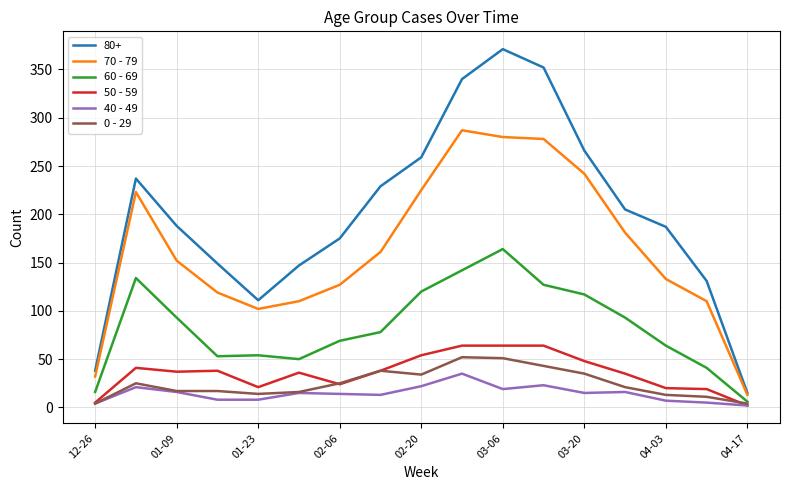

True or false: 60 - 69 and 50 - 59 cross at least once.

False